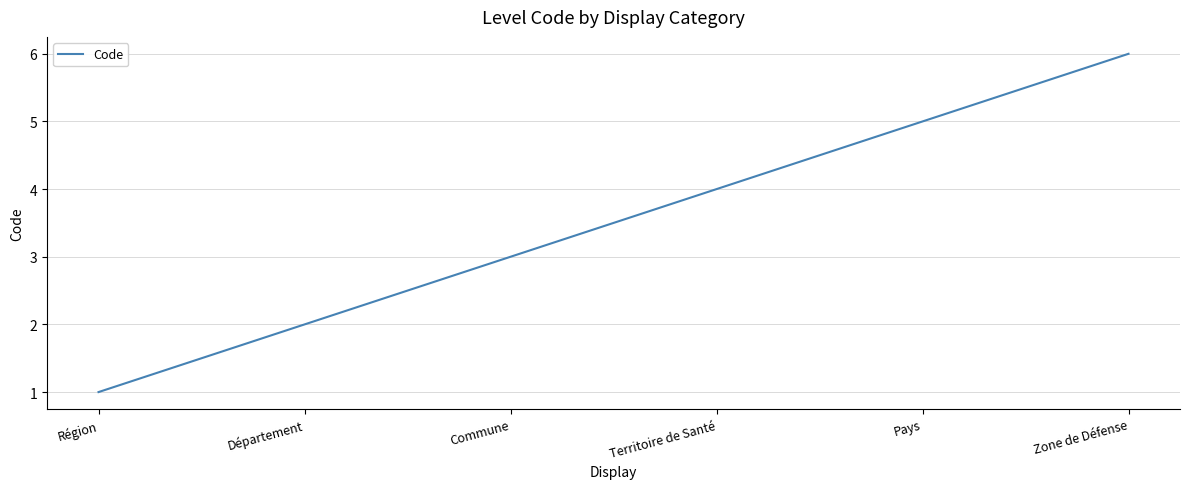

What position from the right is Territoire de Santé?

3